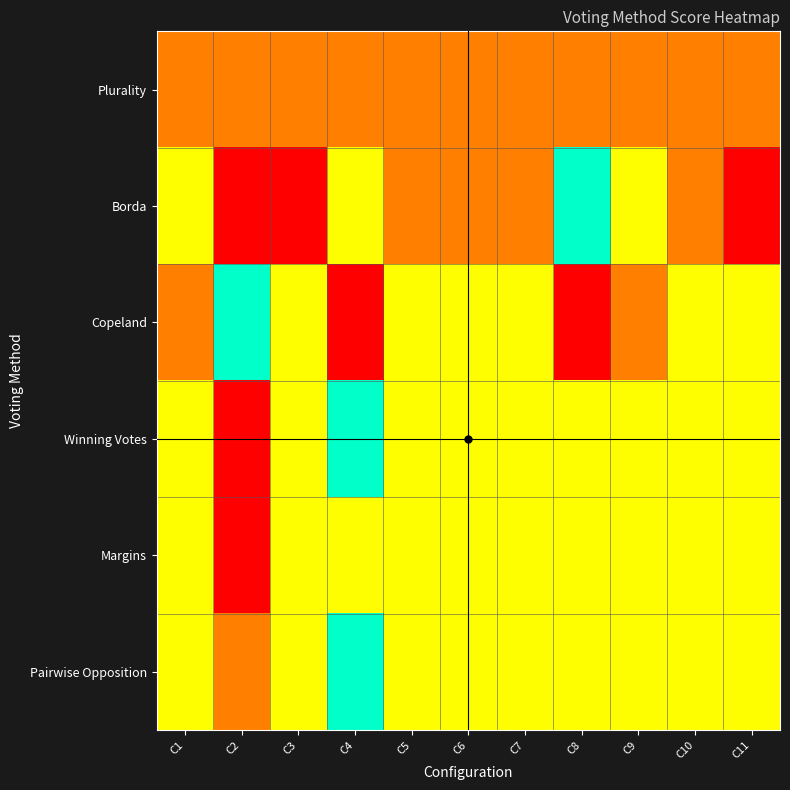

Between C5 and C11, which series saw the biggest shift?

Borda